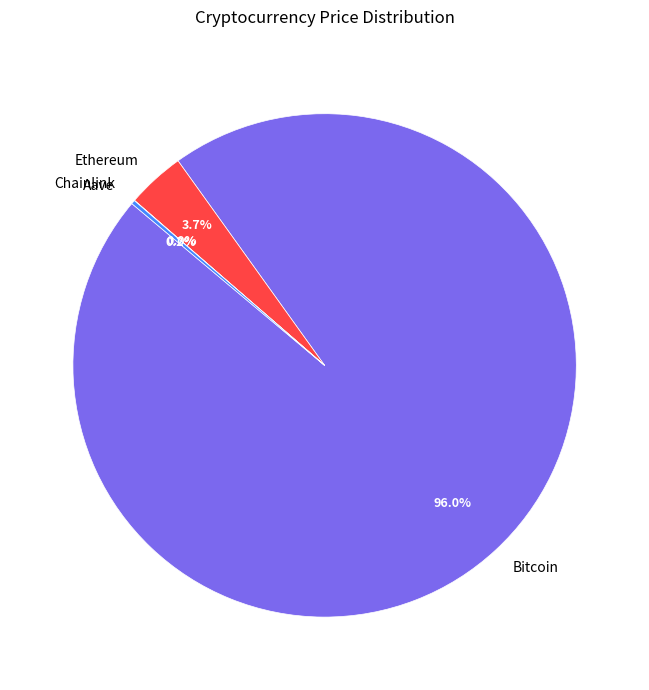

What is the largest slice in the pie chart?

Bitcoin